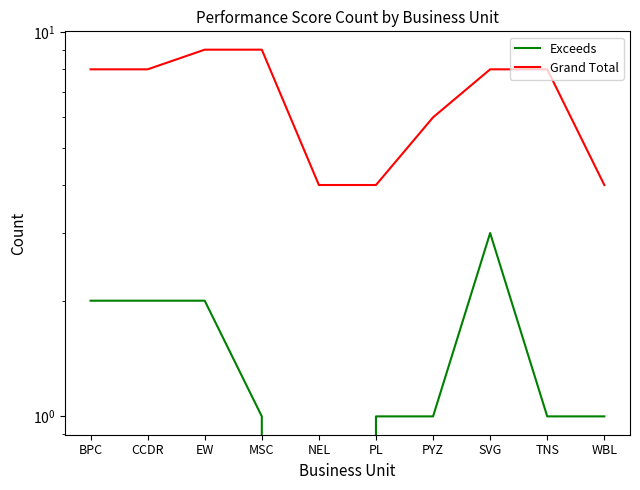

What is the label of the 2nd point from the right?

TNS